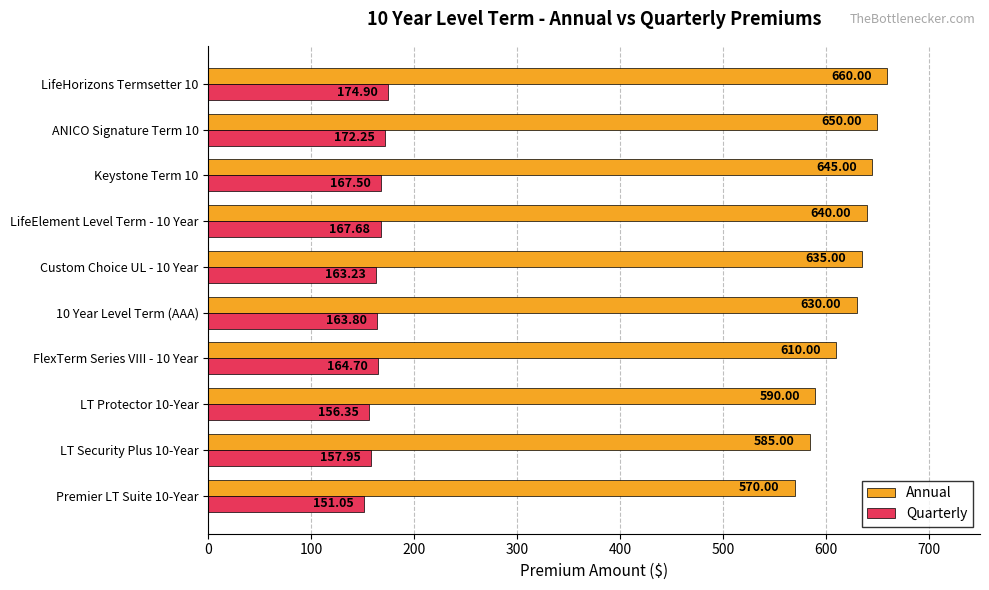

Which series has the widest spread of values?

Annual